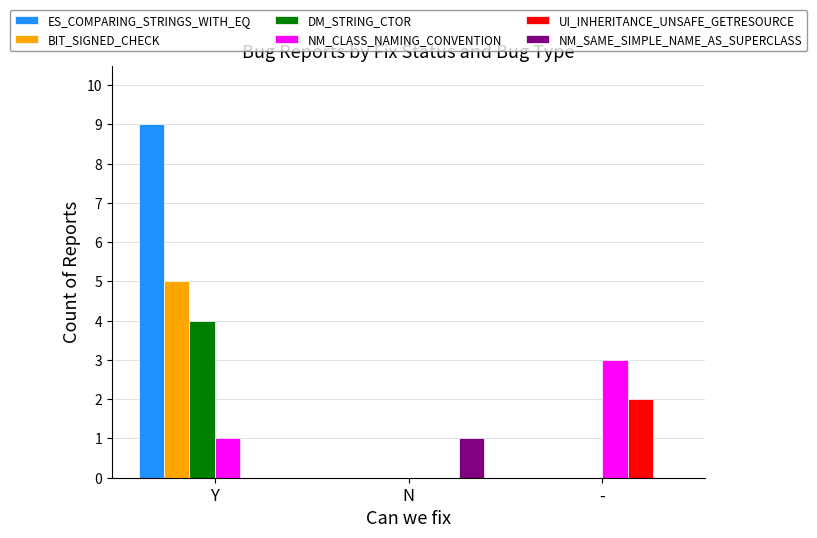

What is the sum of all UI_INHERITANCE_UNSAFE_GETRESOURCE values?

2